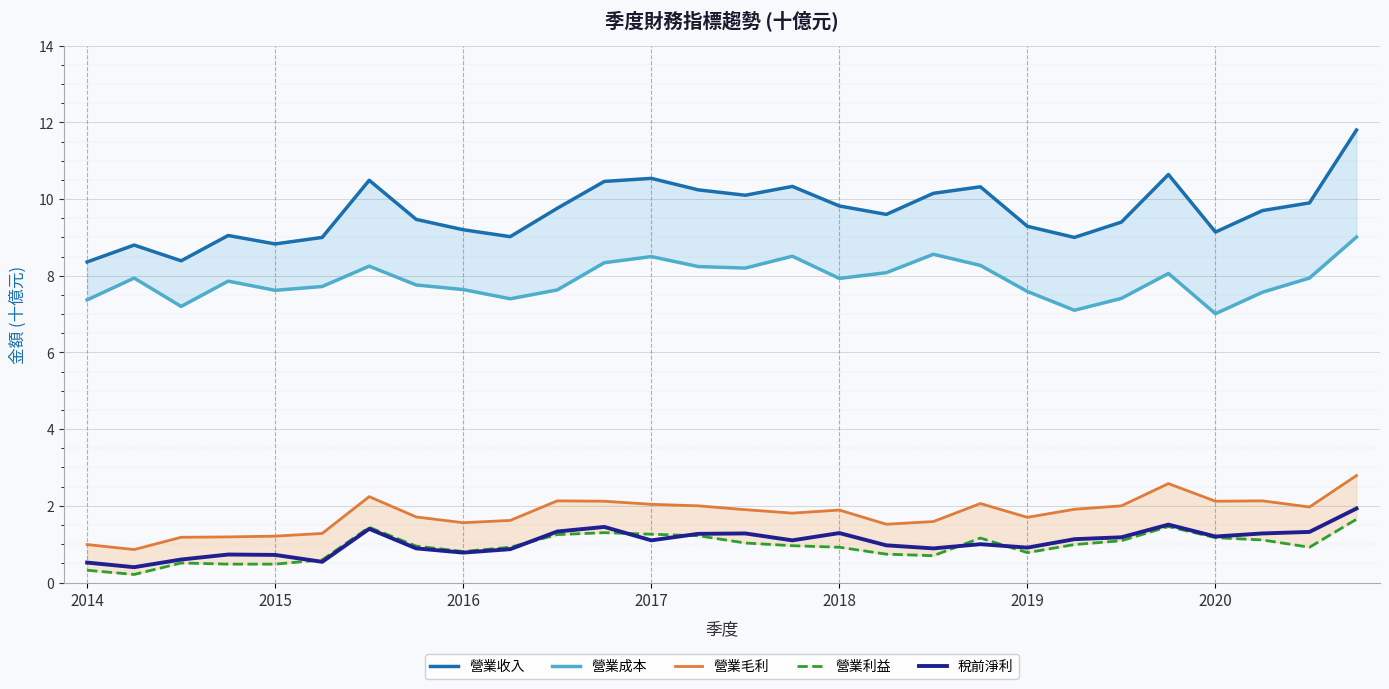

What is the lowest value of the 稅前淨利 series?

0.4